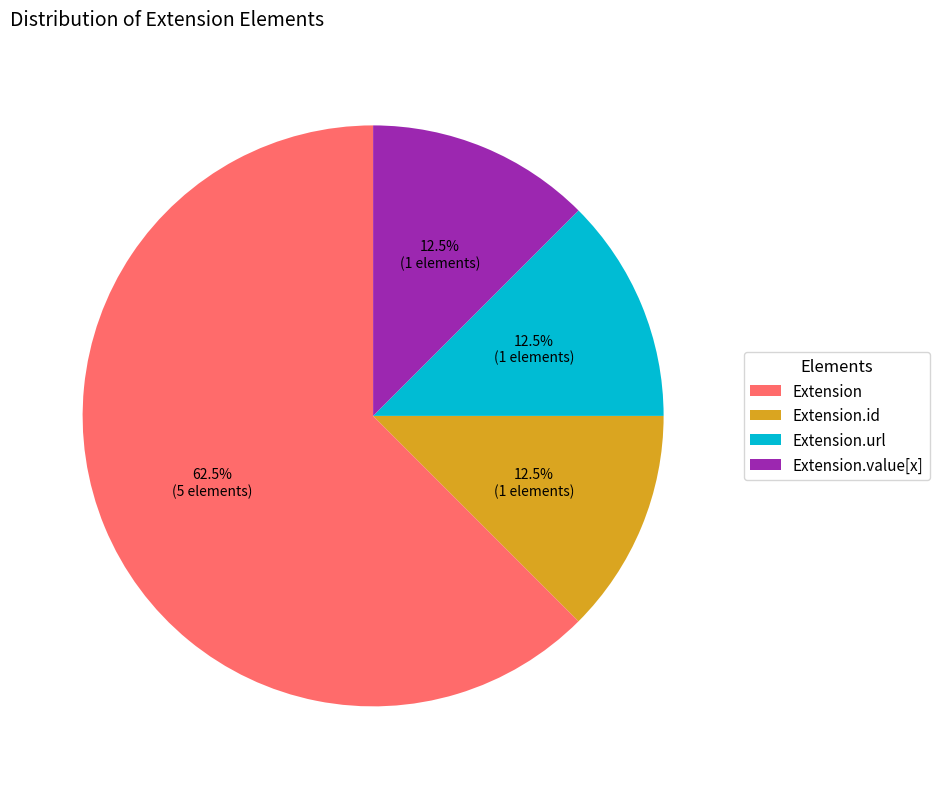

How many slices are in this pie chart?

4